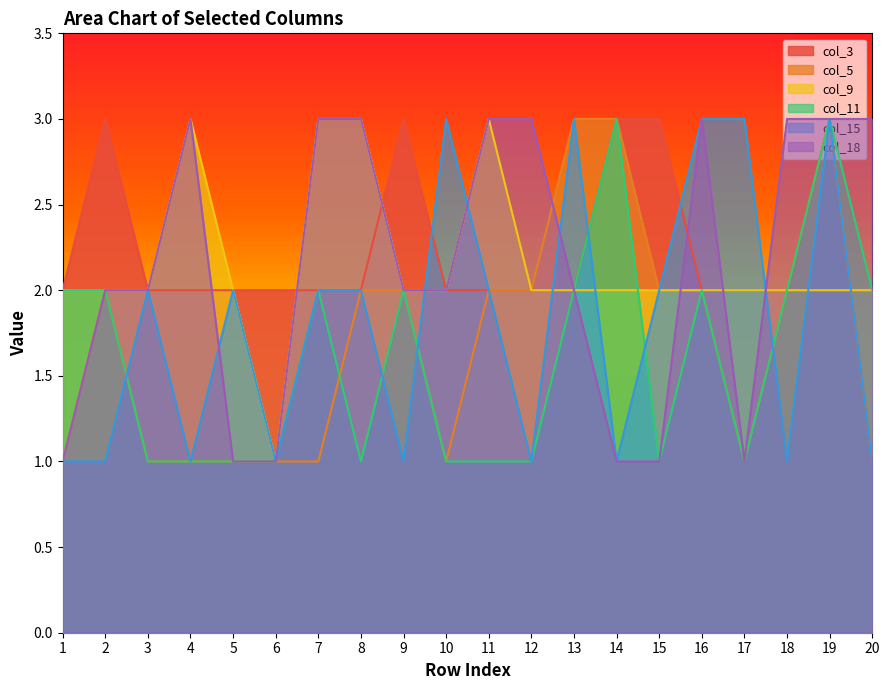

Is the value of col_9 at 18 greater than the value of col_18 at 17?

Yes